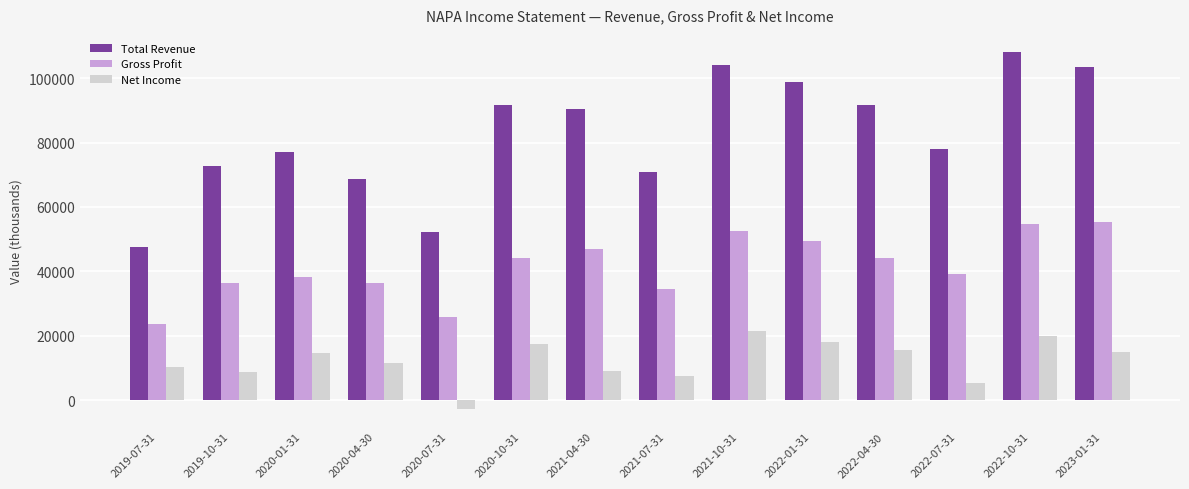

Is the value of Gross Profit at 2022-07-31 greater than the value of Net Income at 2020-01-31?

Yes